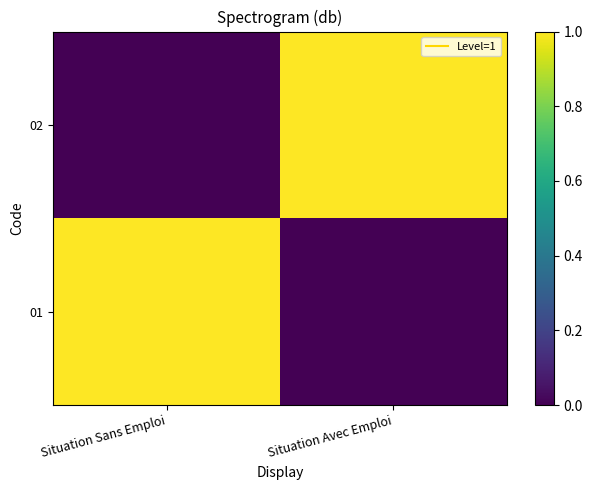

Reading left to right, transcribe all the data shown in this chart.

01: Situation Sans Emploi=1	Situation Avec Emploi=0
02: Situation Sans Emploi=0	Situation Avec Emploi=1